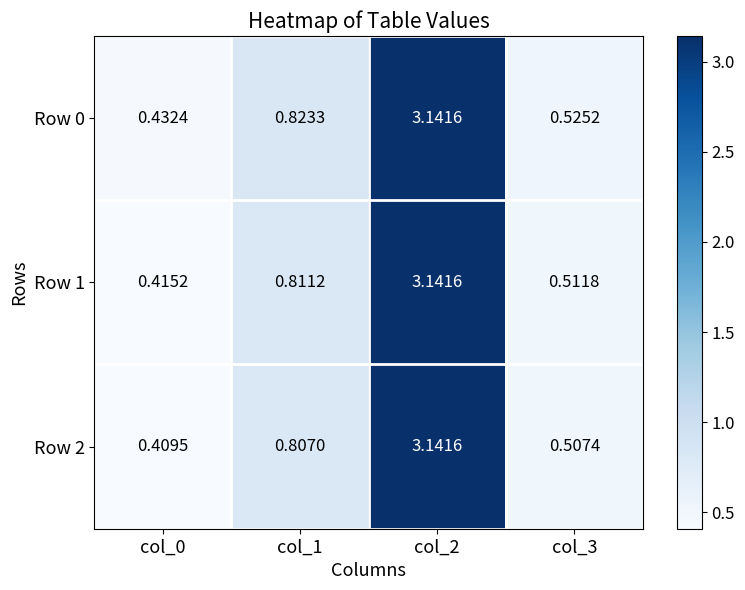

Is the value of Row 0 at col_0 greater than the value of Row 1 at col_2?

No